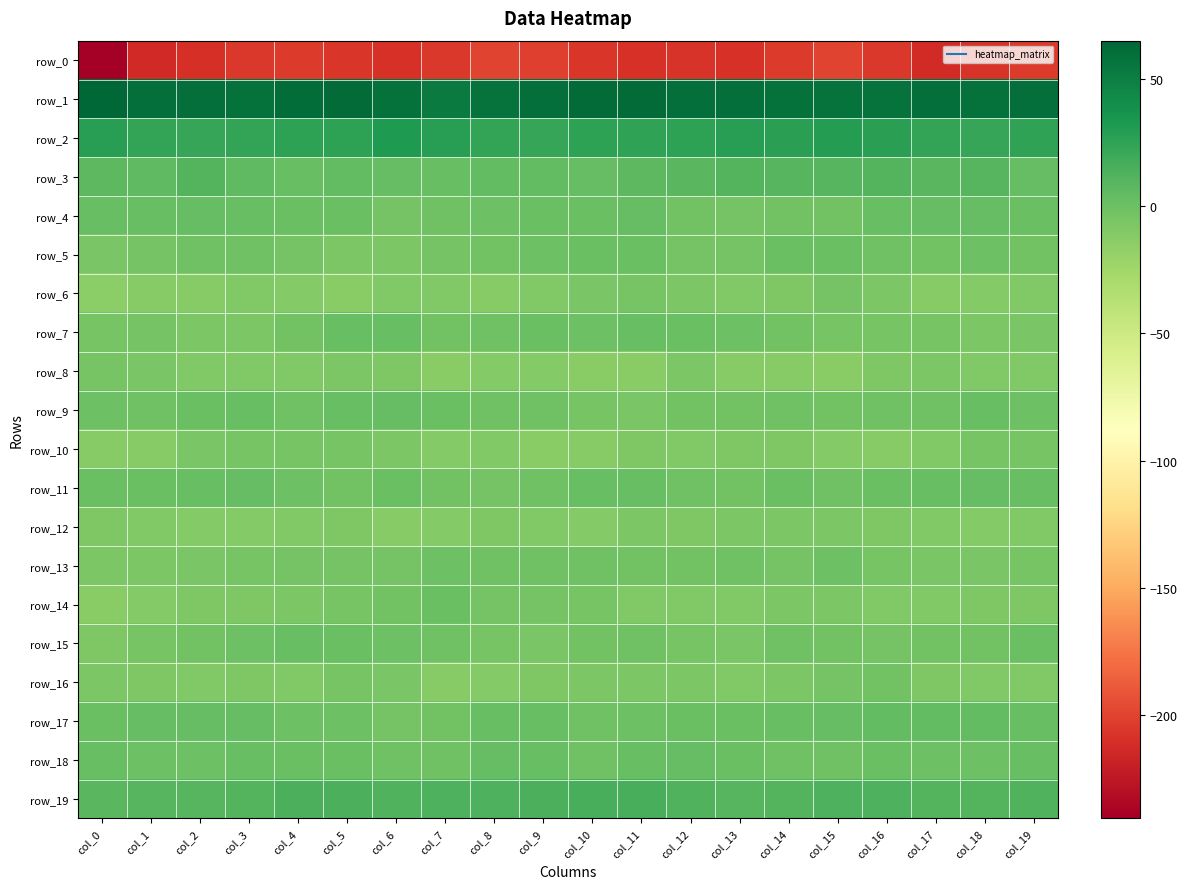

What is the sum of the row_2 values at col_4 and col_11?

50.4